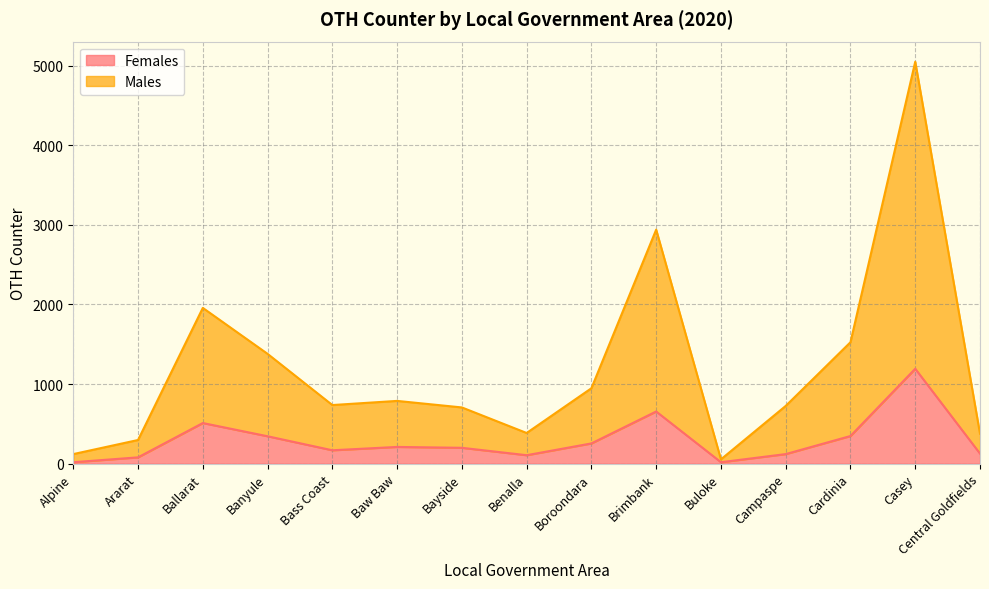

What is the greatest value displayed?

5049